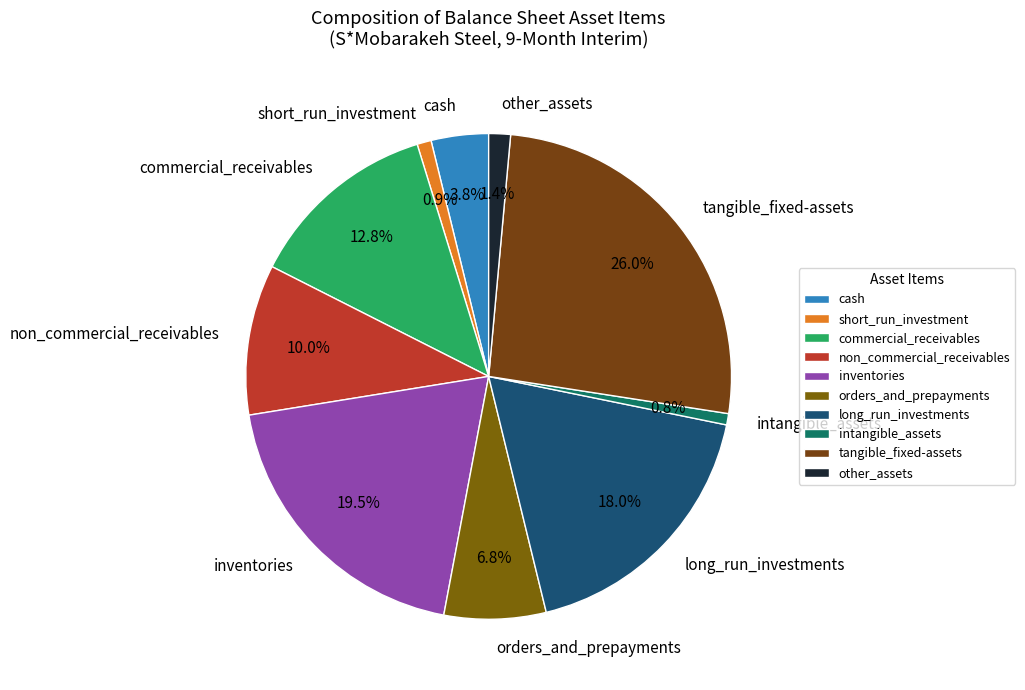

Is there a majority slice in this chart?

No